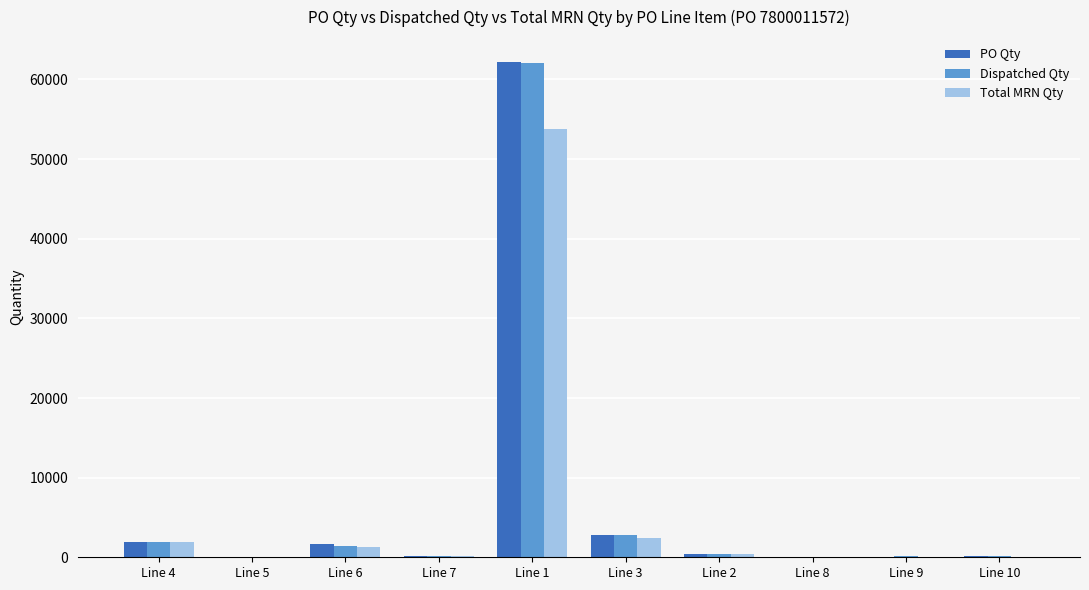

What is the maximum value shown in the chart?

62213.0